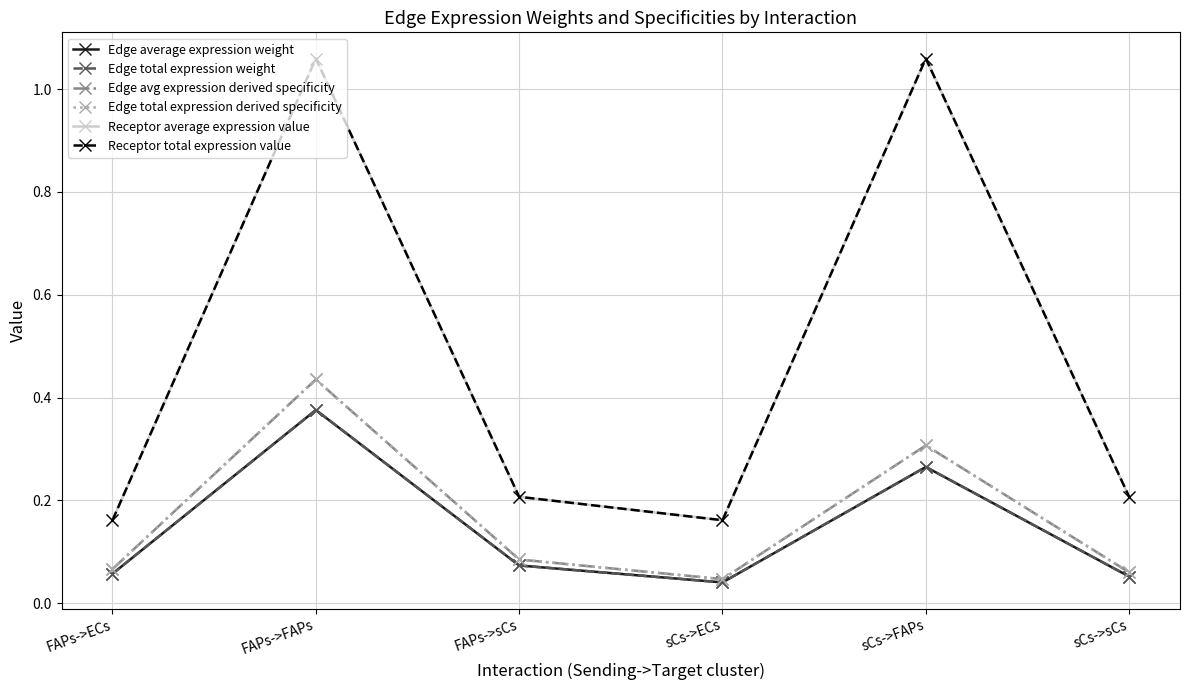

What value does the Edge total expression weight series have at sCs->sCs?

0.1